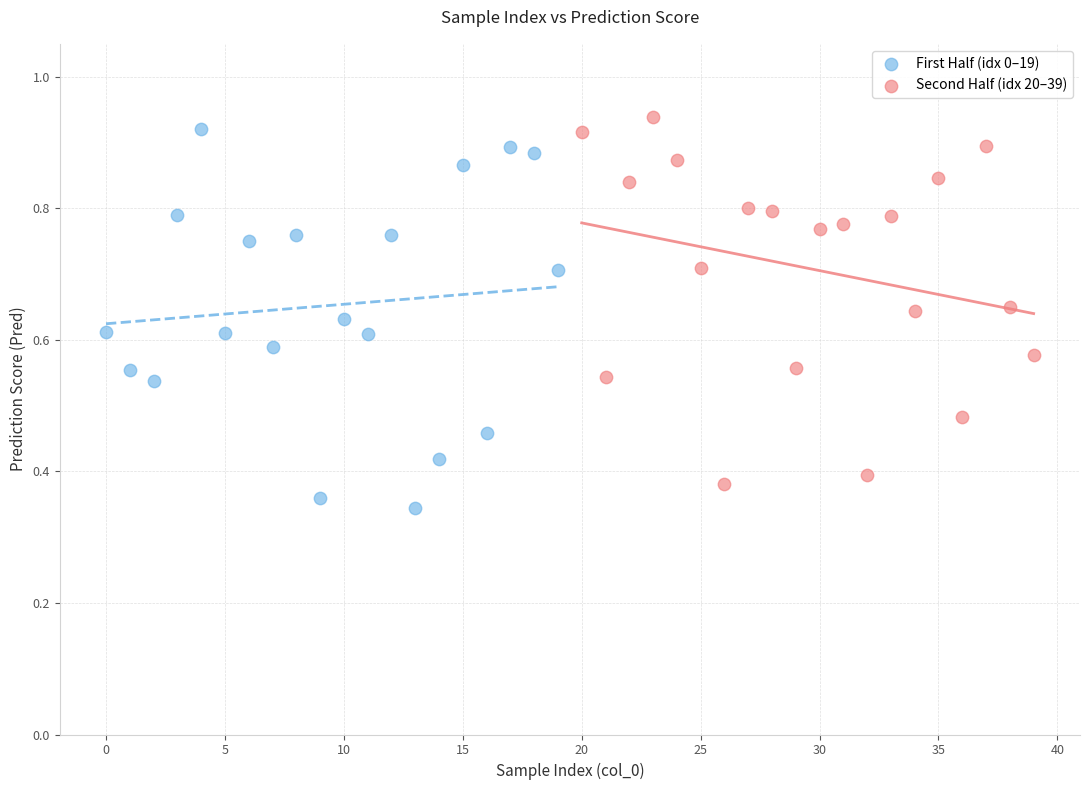

Which series reaches the minimum Y coordinate?

First Half (idx 0–19)